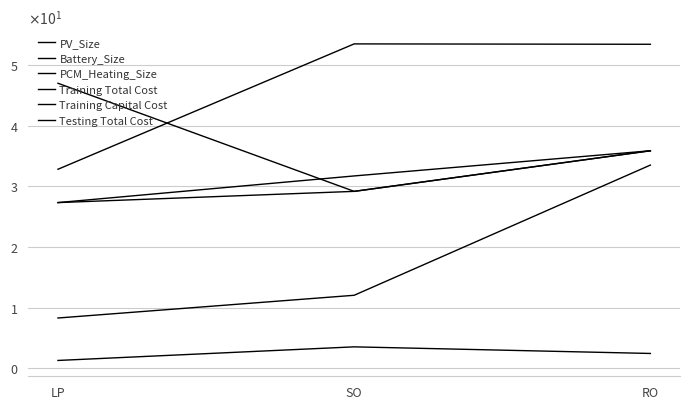

What is the highest value of the Training Total Cost series?

35.9